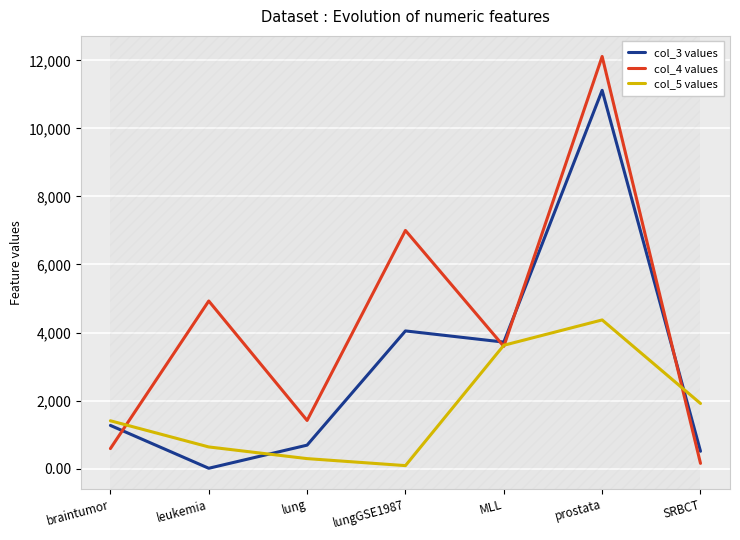

At which label does col_3 values reach its peak?

prostata